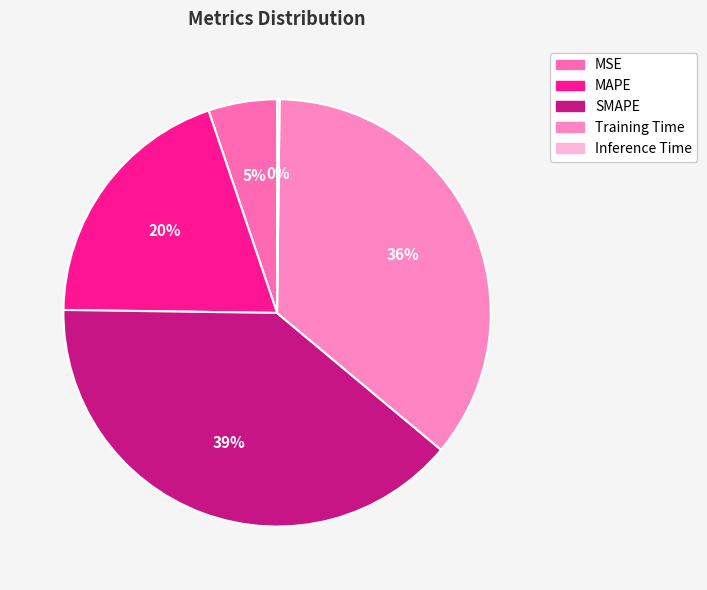

Between Inference Time and SMAPE, which is larger?

SMAPE